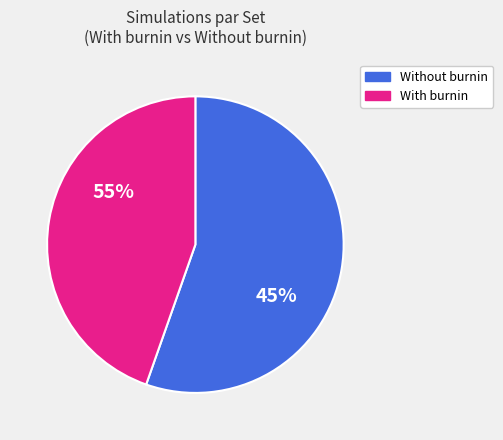

The Set_0 slice represents 1% of the pie. True or false?

False